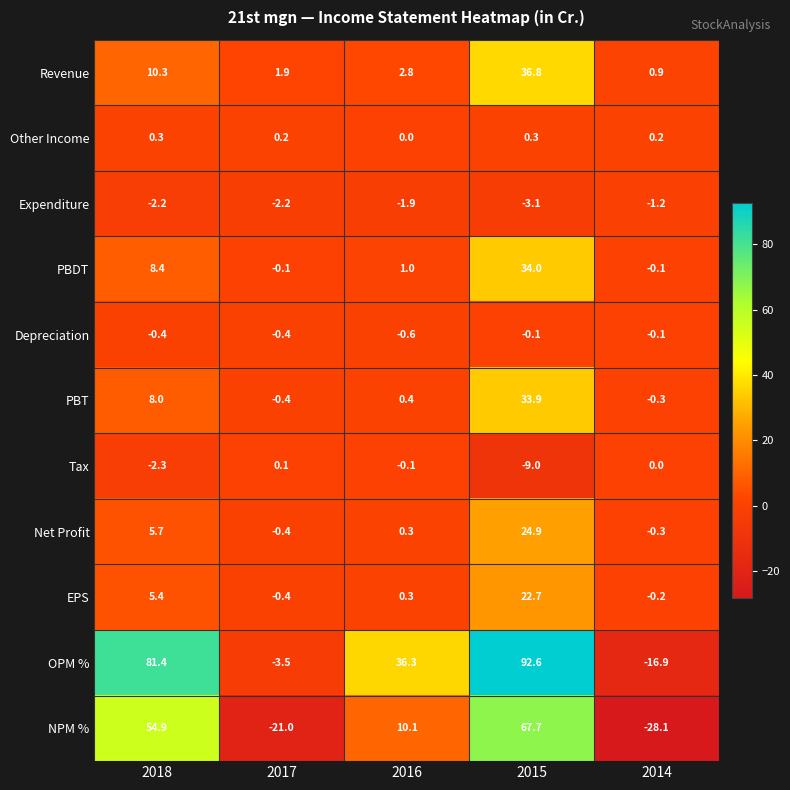

What is the sum of the Other Income values at 2017 and 2014?

0.4